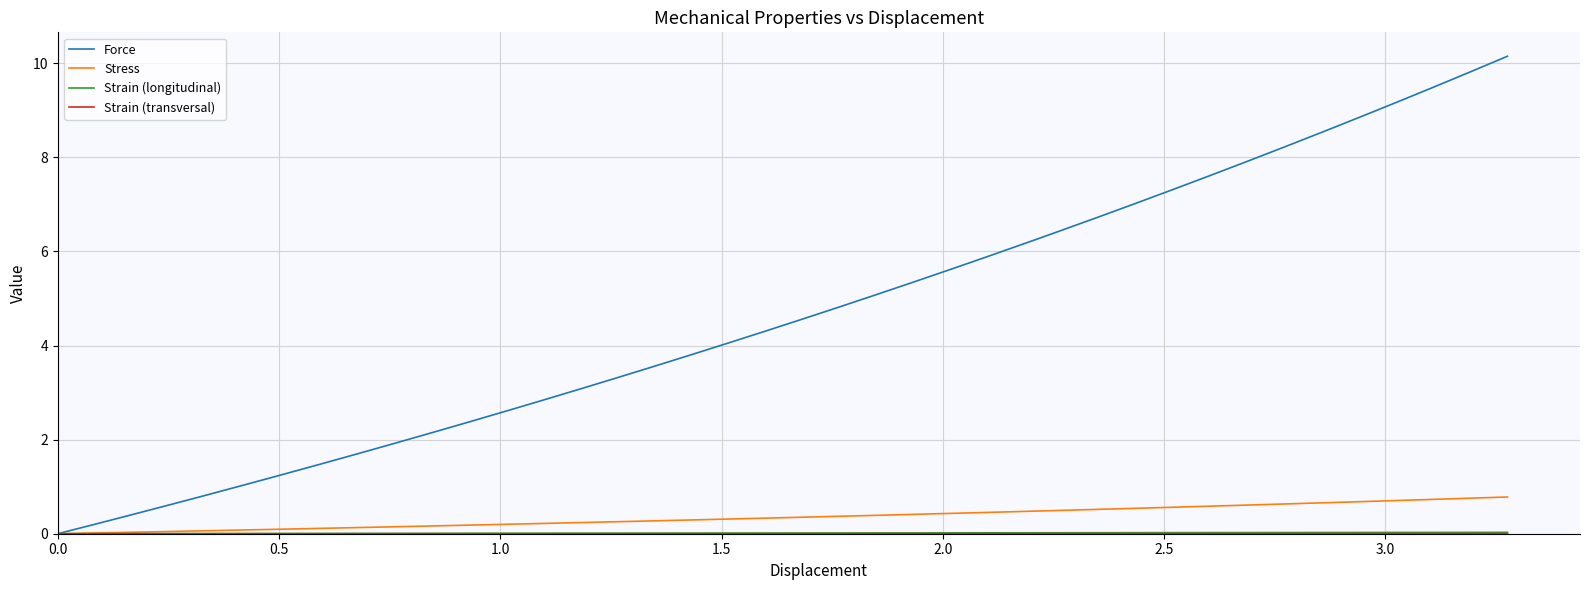

What is the difference between the second highest and minimum values in the Force series?

9.8